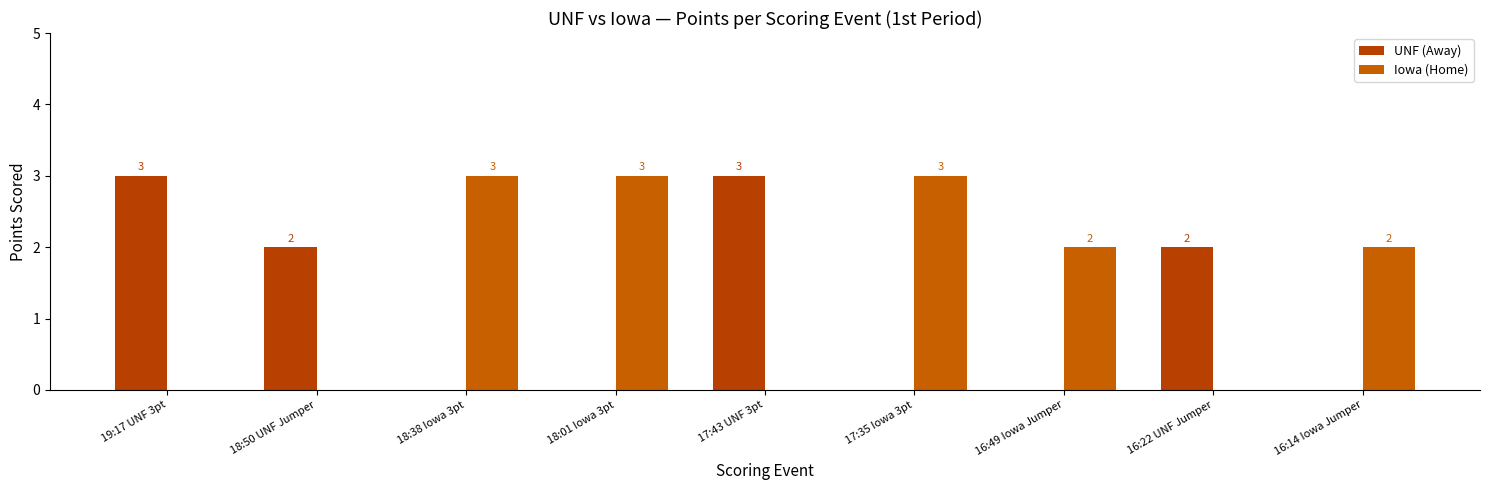

Are the bars grouped side by side (vs. stacked)?

Yes